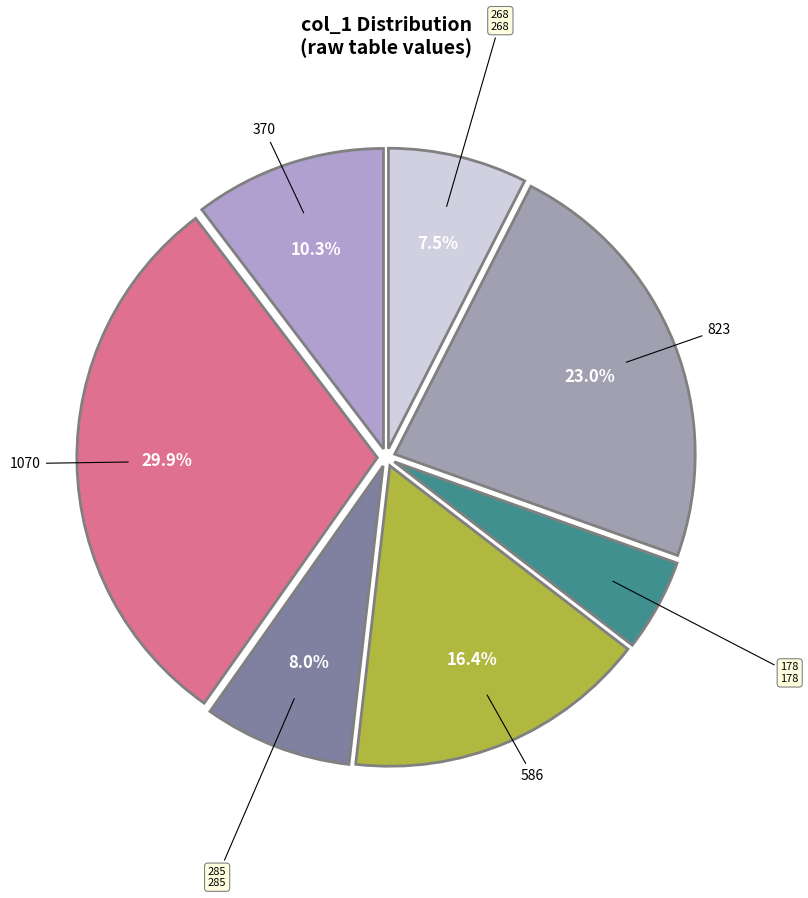

How many slices are in this pie chart?

7